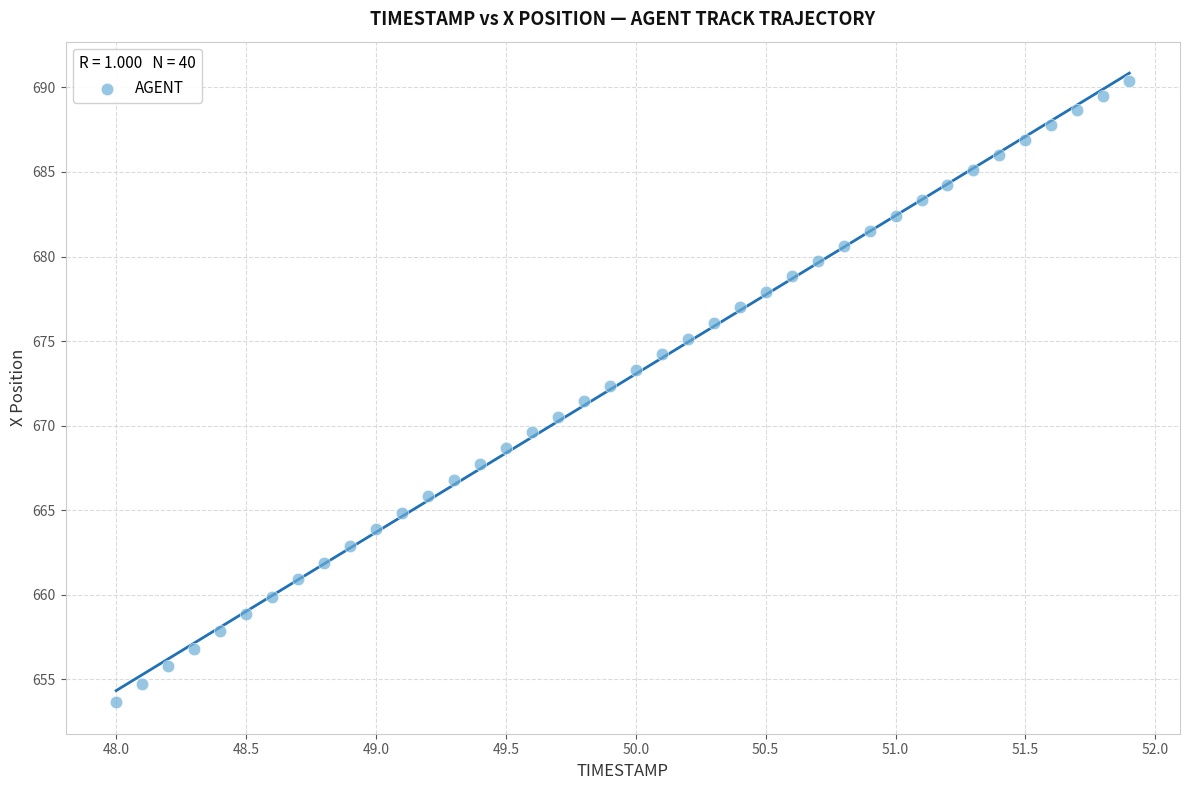

What is the range of Y values (max minus min)?

36.7